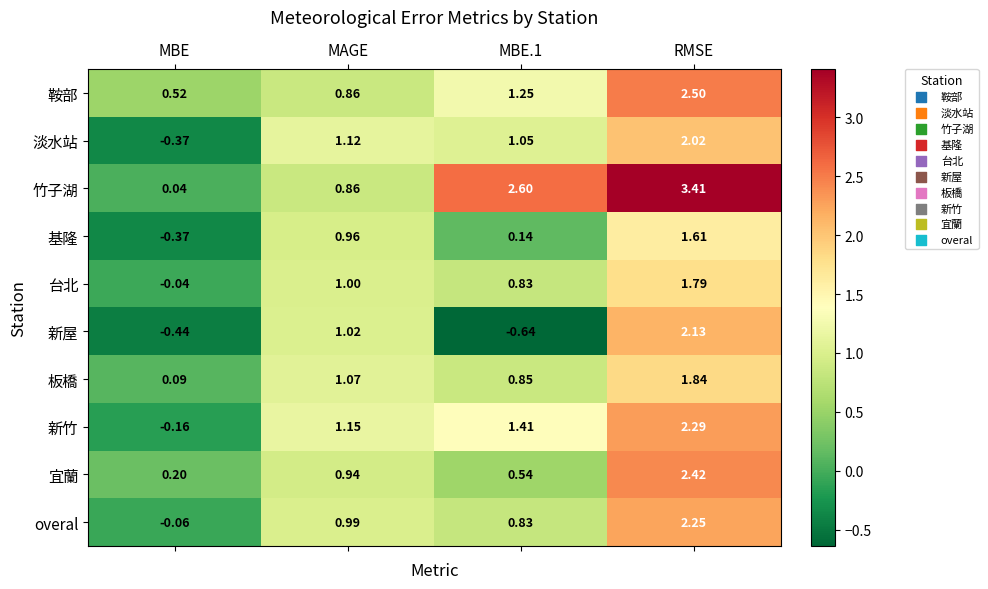

Rank the series at RMSE from lowest to highest value.

基隆, 台北, 板橋, 淡水站, 新屋, overal, 新竹, 宜蘭, 鞍部, 竹子湖